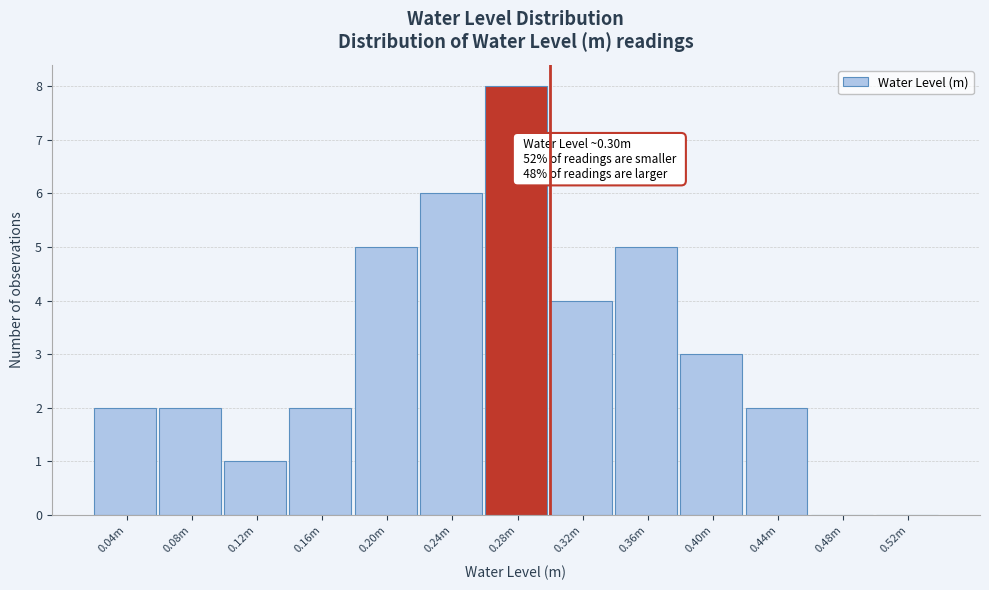

Reading left to right, transcribe all the data shown in this chart.

0.04m=2	0.08m=2	0.12m=1	0.16m=2	0.20m=5	0.24m=6	0.28m=8	0.32m=4	0.36m=5	0.40m=3	0.44m=2	0.48m=0	0.52m=0